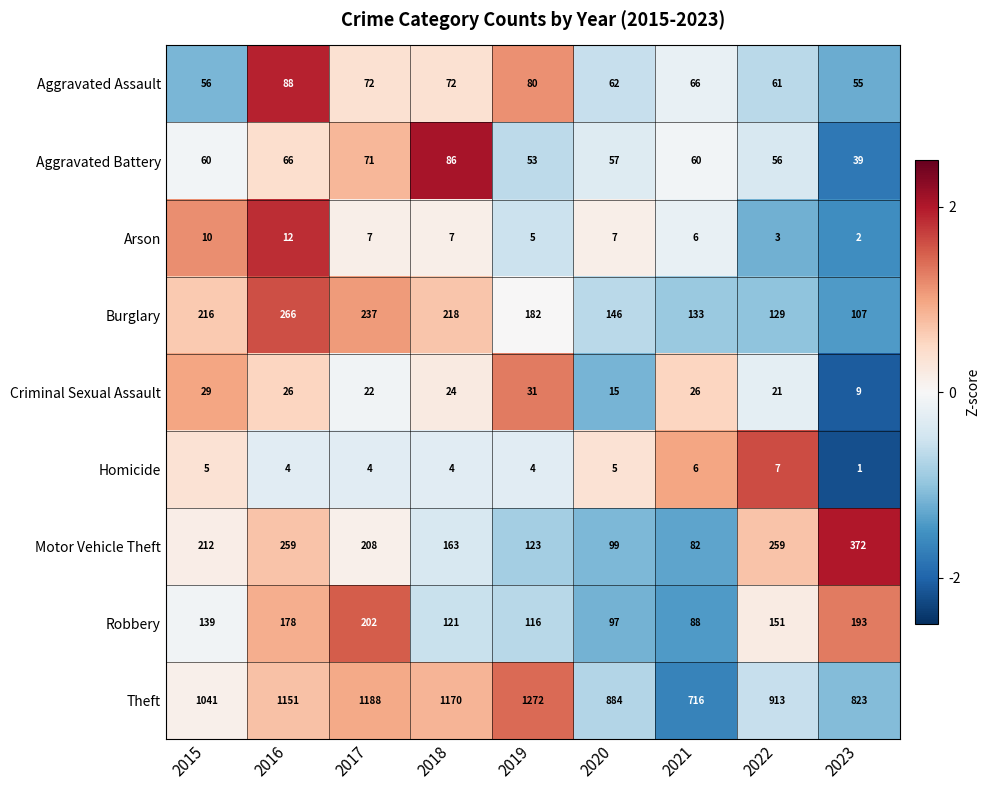

At which category does the chart reach its minimum across all series?

2023